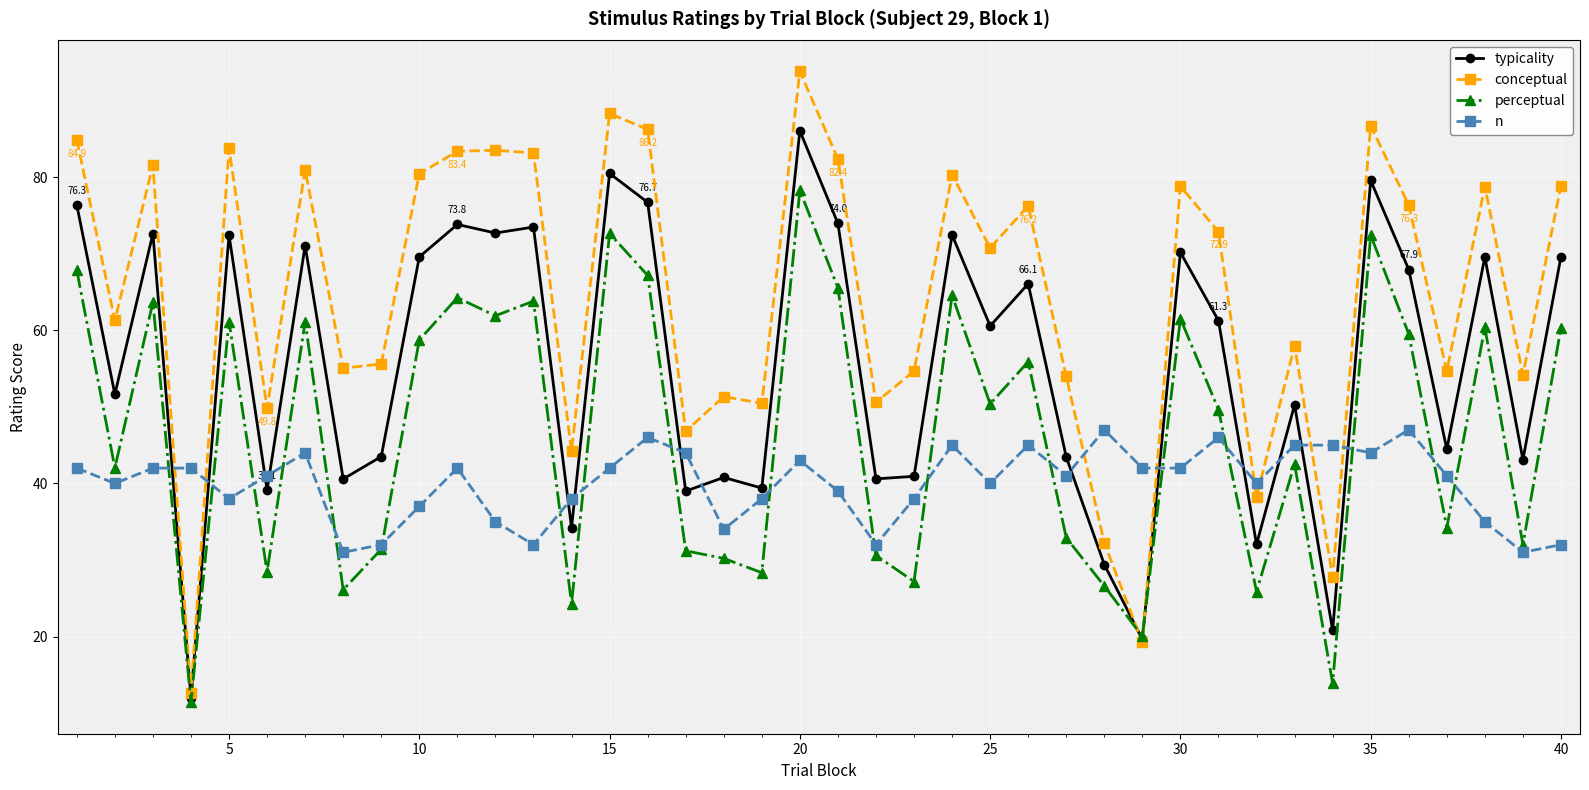

Rank the series by their maximum value, from lowest to highest.

n, perceptual, typicality, conceptual